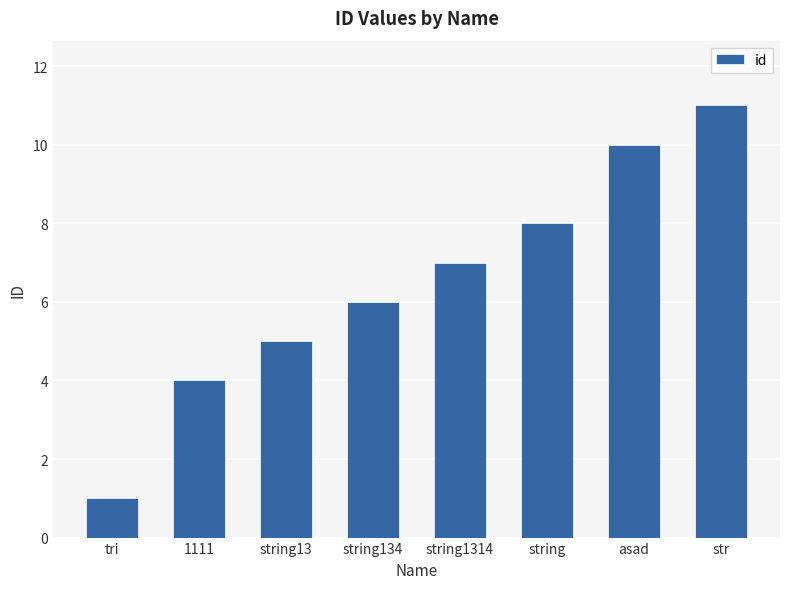

What is the ratio of the value at tri to the value at string13?

0.2